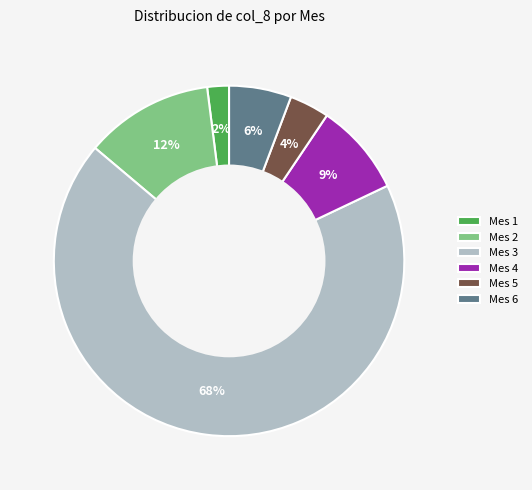

What is the majority slice?

Mes 3